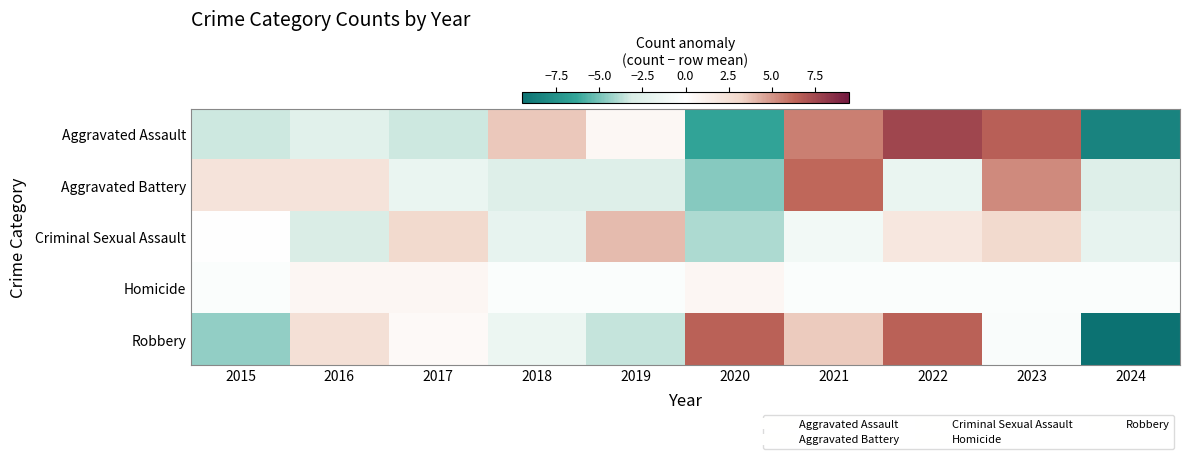

What is the smallest value displayed?

-9.5